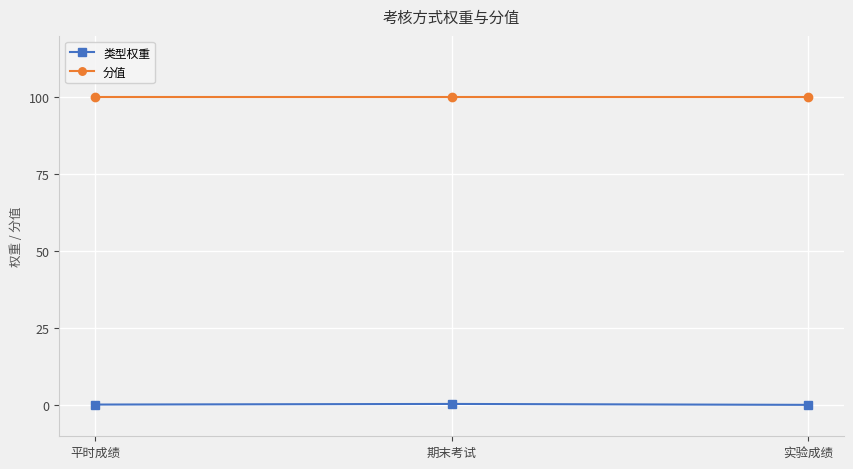

List the series in order of their overall mean, highest first.

分值, 类型权重